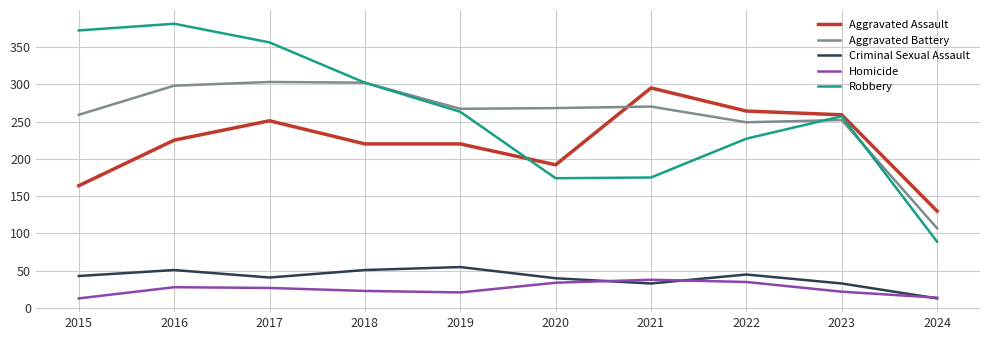

What value does the Aggravated Battery series have at 2018, to the nearest 10?

300